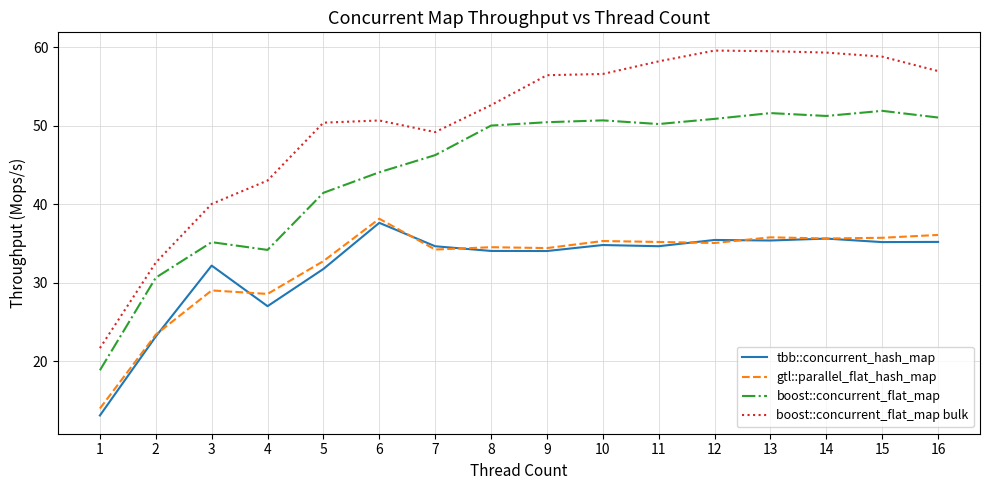

True or false: boost::concurrent_flat_map and boost::concurrent_flat_map bulk intersect in this chart.

False